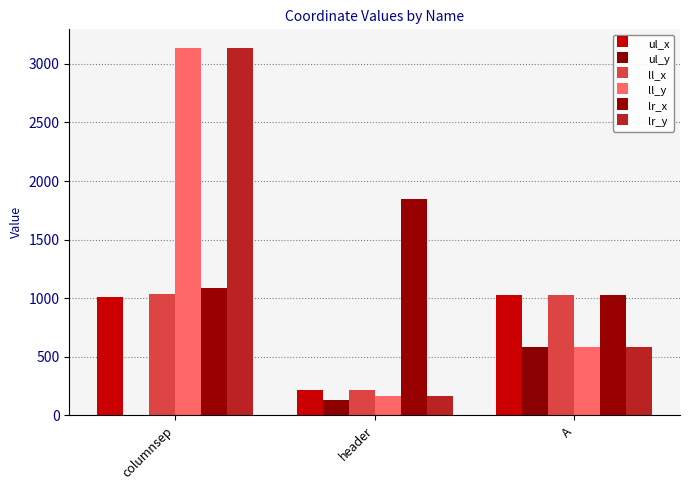

At how many categories does at least one series exceed 1869?

1